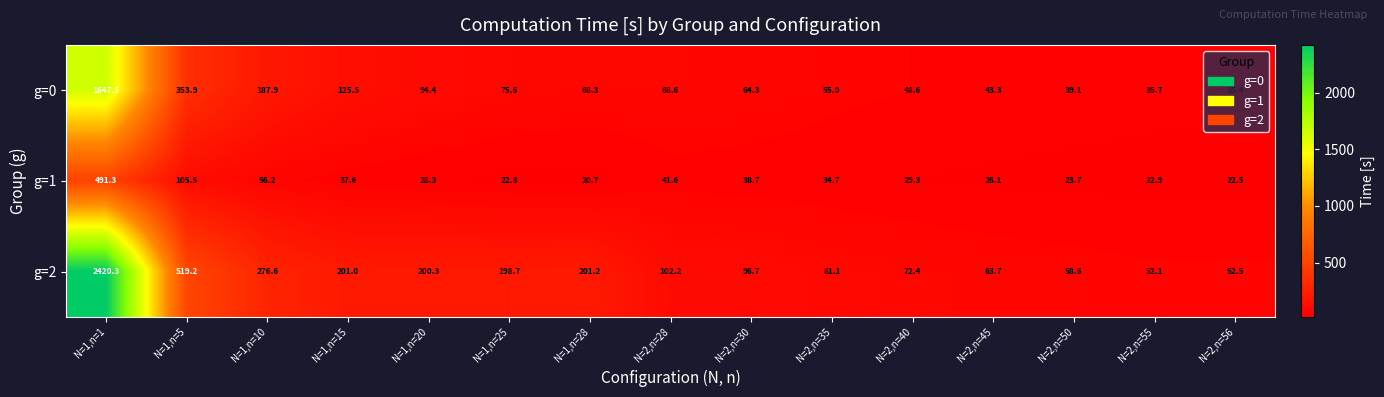

What is the total value across all series at N=1,n=15?

364.1